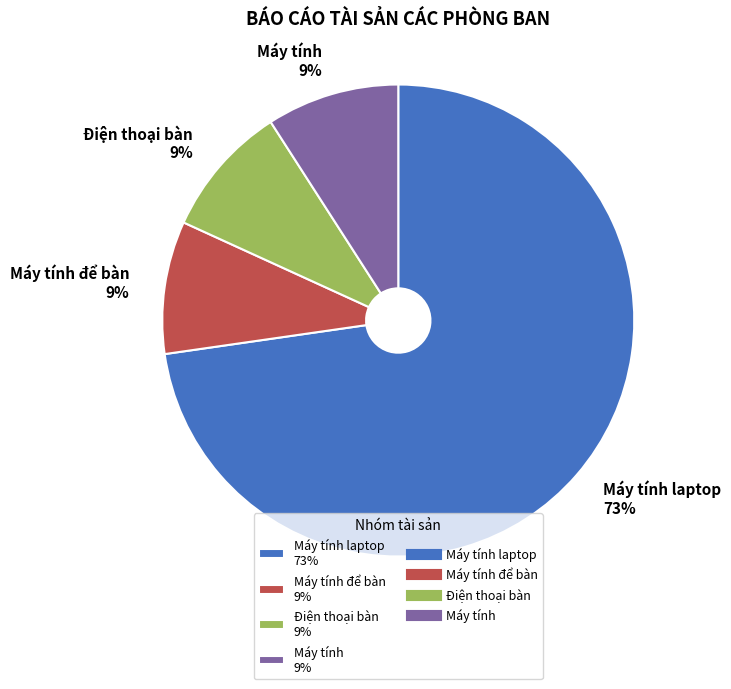

The Máy tính laptop 73% slice represents 59% of the pie. True or false?

False